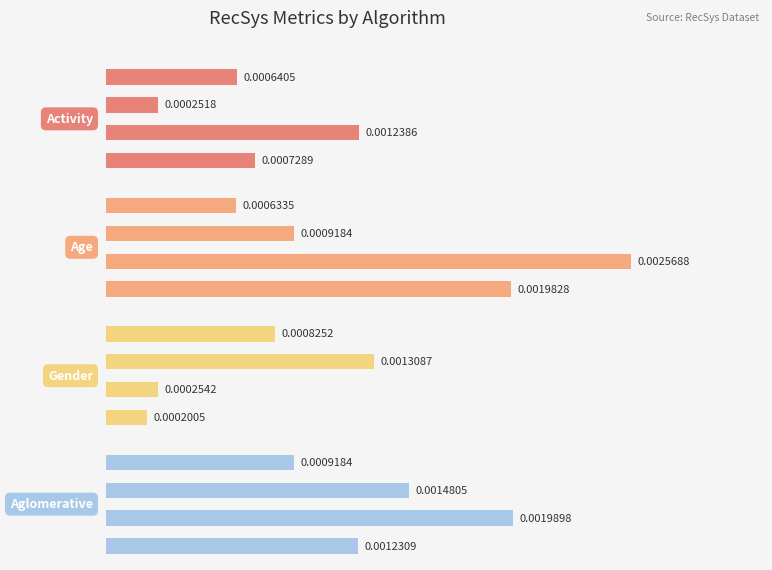

Is it true that Activity equals 0.0 at 2?

False